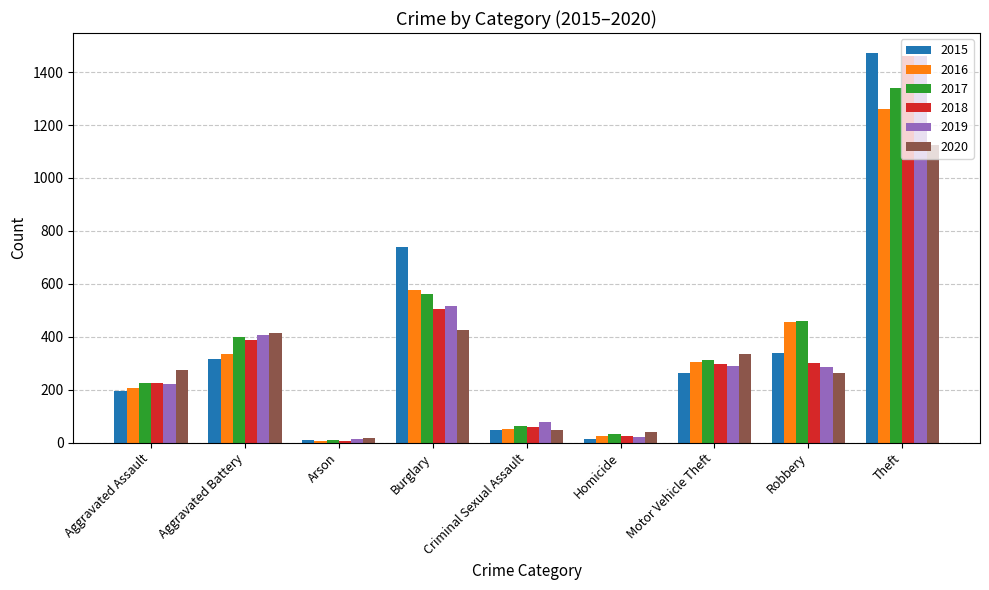

Is it true that 2020 equals 584 at Aggravated Battery?

False